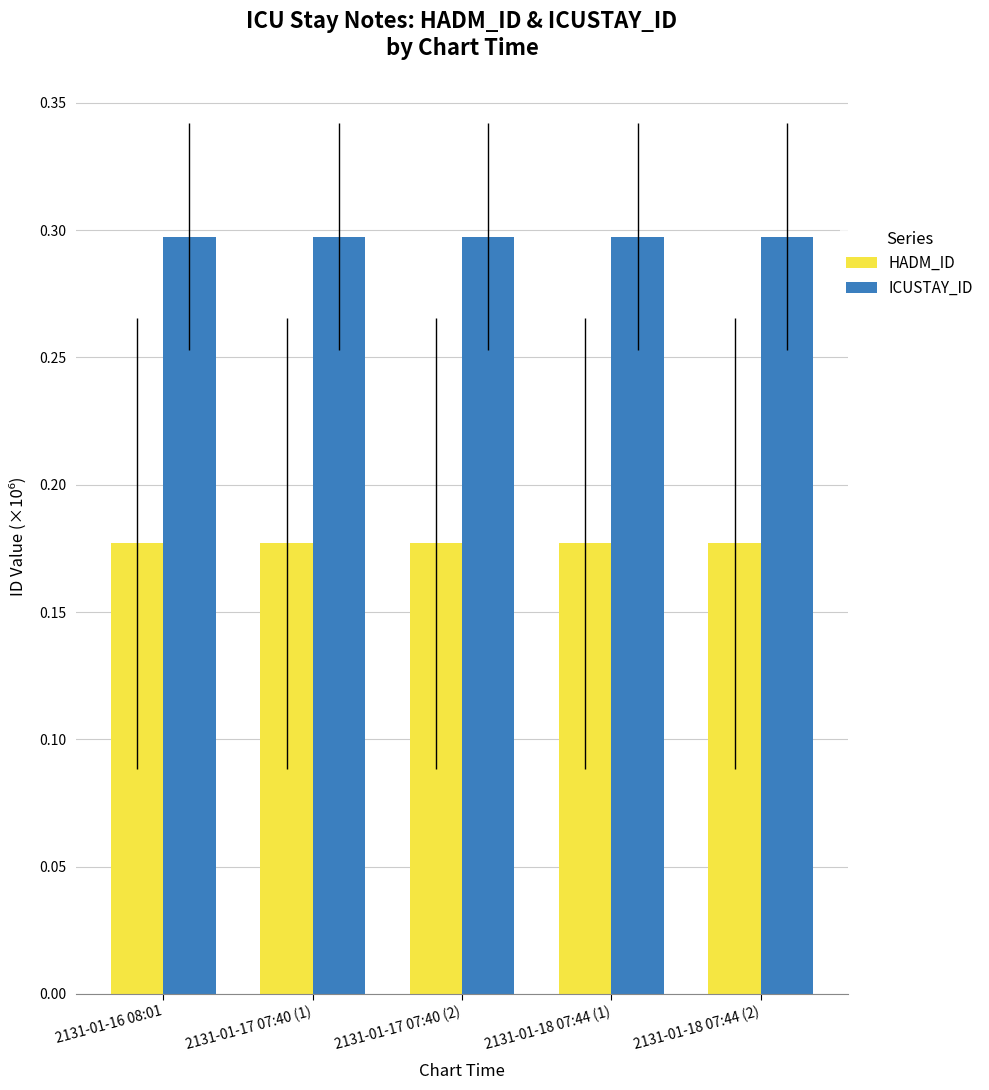

What is the highest value of the ICUSTAY_ID series?

0.3